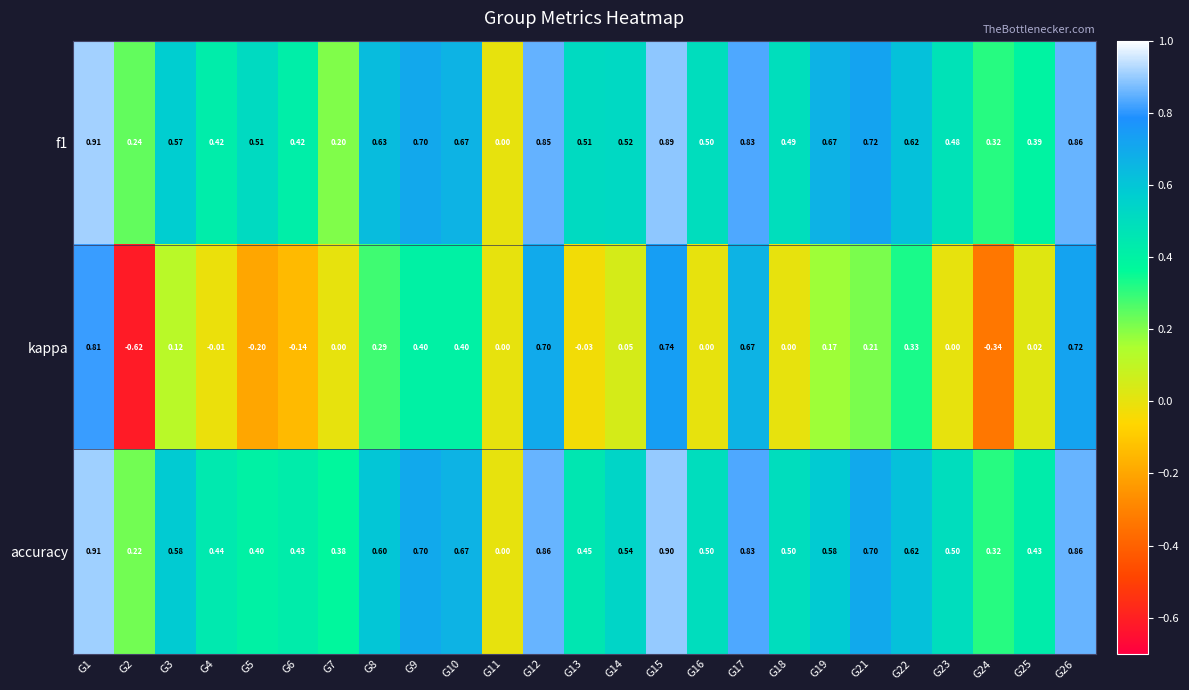

Is the value of kappa at G14 greater than the value of accuracy at G16?

No